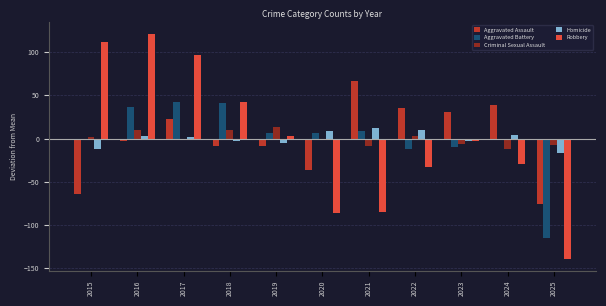

Where does the Robbery series first go above -2?

2015